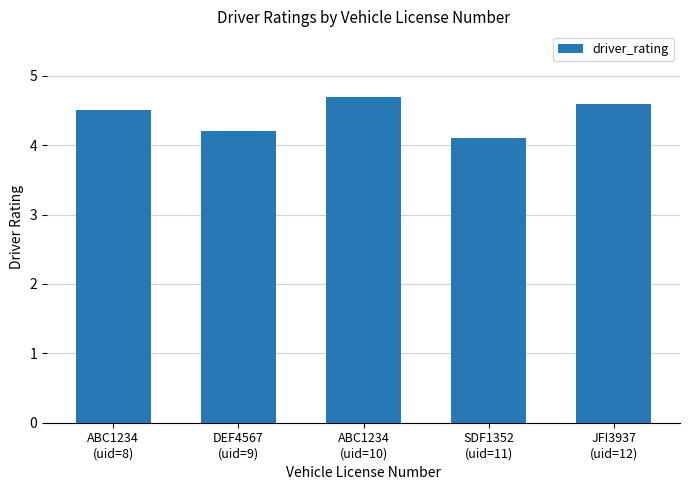

True or false: the data shows 1.7 at DEF4567
(uid=9).

False